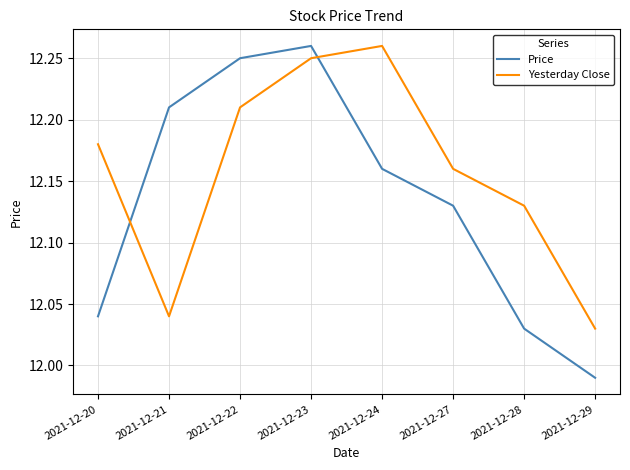

Which series has the widest spread of values?

Price